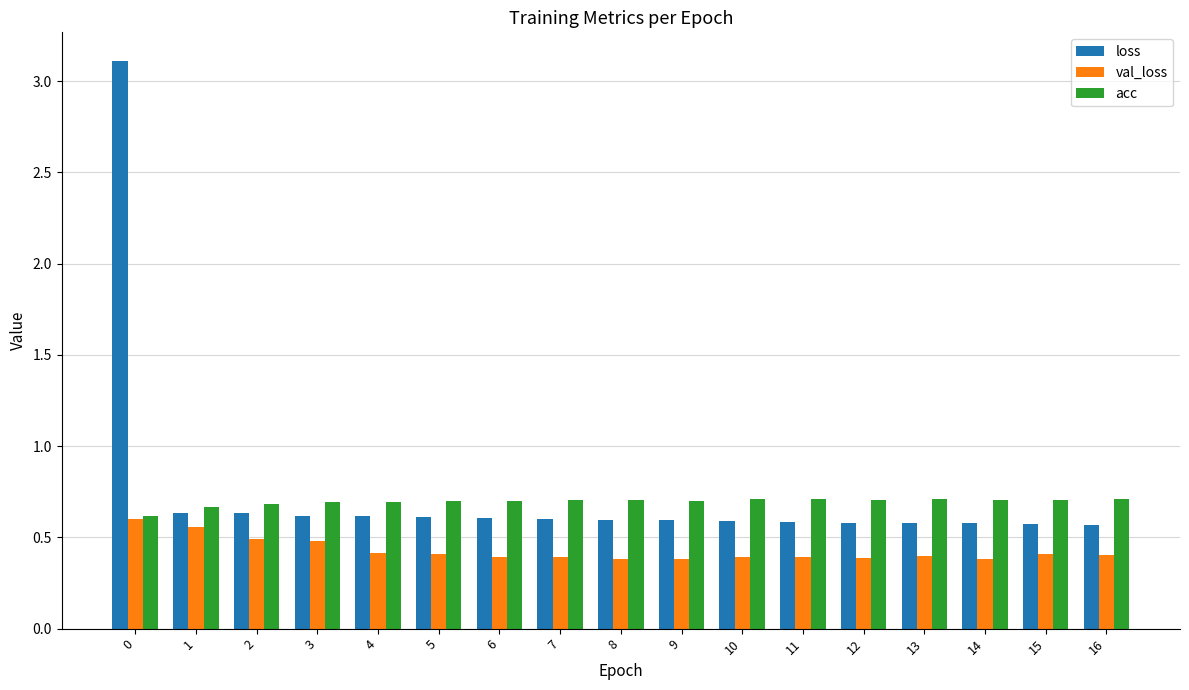

What is the sum of all loss values?

12.7